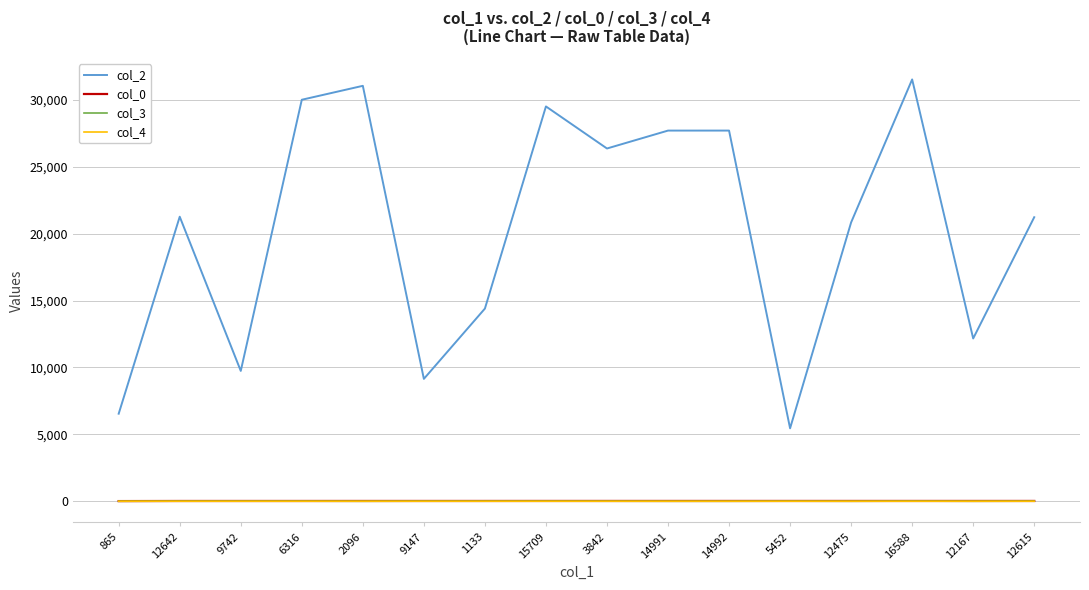

True or false: col_2 and col_4 cross at least once.

False